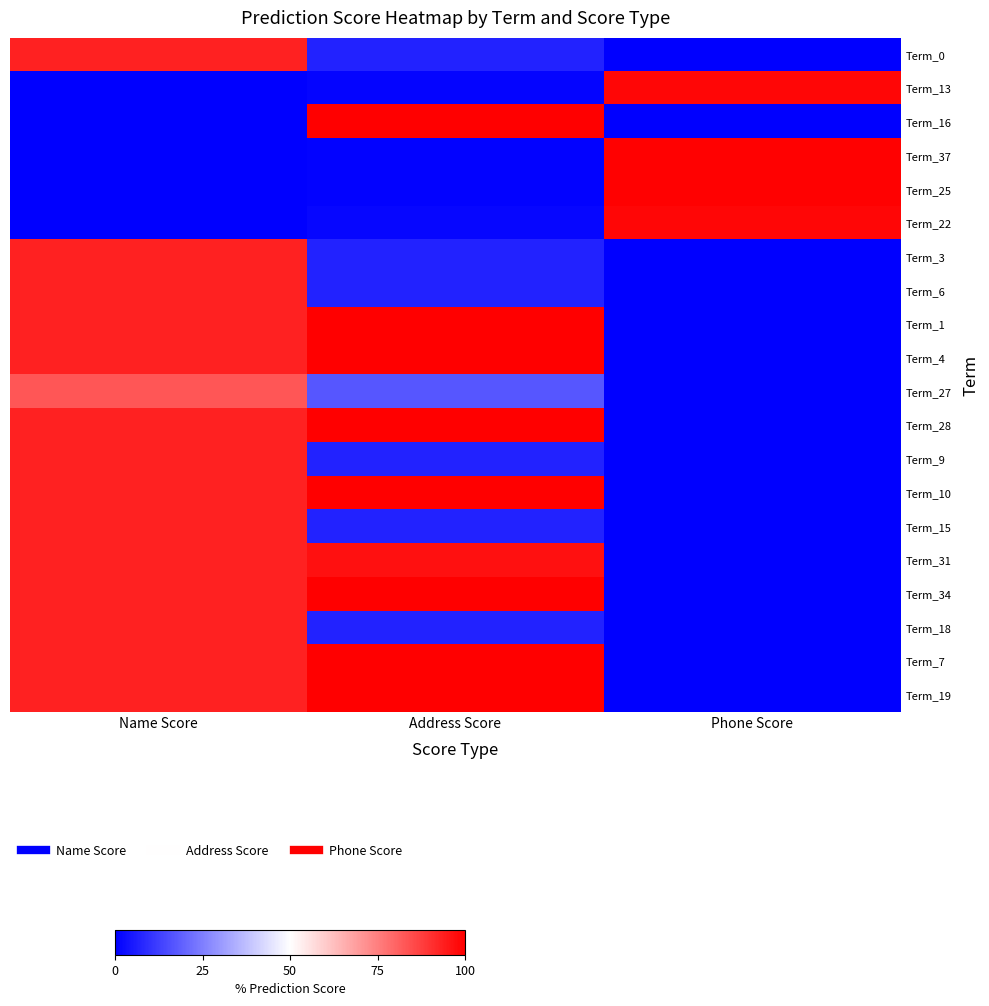

Reading left to right, transcribe all the data shown in this chart.

Term_0: Name Score=93.2	Address Score=6.7	Phone Score=0.0
Term_13: Name Score=0.0	Address Score=1.2	Phone Score=98.8
Term_16: Name Score=0.0	Address Score=99.8	Phone Score=0.2
Term_37: Name Score=0.0	Address Score=0.6	Phone Score=99.4
Term_25: Name Score=0.0	Address Score=0.5	Phone Score=99.5
Term_22: Name Score=0.0	Address Score=1.3	Phone Score=98.7
Term_3: Name Score=93.2	Address Score=6.7	Phone Score=0.0
Term_6: Name Score=93.2	Address Score=6.7	Phone Score=0.0
Term_1: Name Score=93.2	Address Score=99.8	Phone Score=0.2
Term_4: Name Score=93.2	Address Score=99.8	Phone Score=0.2
Term_27: Name Score=82.9	Address Score=17.0	Phone Score=0.0
Term_28: Name Score=93.2	Address Score=99.8	Phone Score=0.2
Term_9: Name Score=93.2	Address Score=6.7	Phone Score=0.0
Term_10: Name Score=93.2	Address Score=99.8	Phone Score=0.1
Term_15: Name Score=93.2	Address Score=6.7	Phone Score=0.0
Term_31: Name Score=93.2	Address Score=96.8	Phone Score=0.1
Term_34: Name Score=93.2	Address Score=99.8	Phone Score=0.2
Term_18: Name Score=93.2	Address Score=6.7	Phone Score=0.0
Term_7: Name Score=93.2	Address Score=99.8	Phone Score=0.2
Term_19: Name Score=93.2	Address Score=99.8	Phone Score=0.2